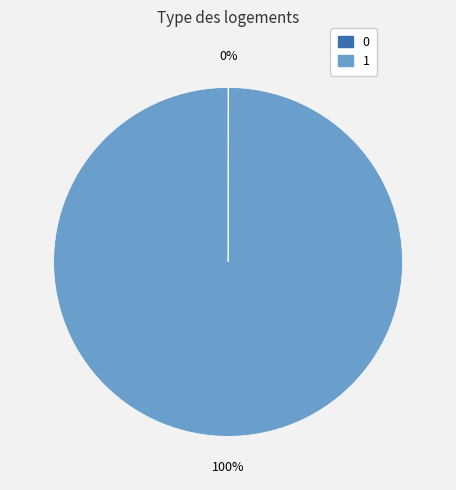

Does any single category account for the majority?

Yes